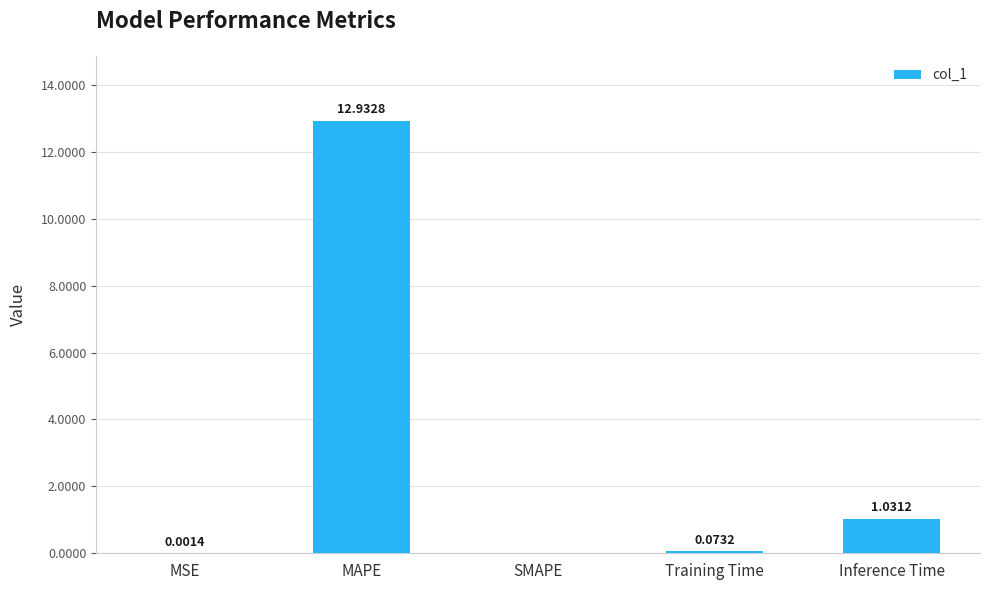

Which label corresponds to the largest value in the chart?

MAPE